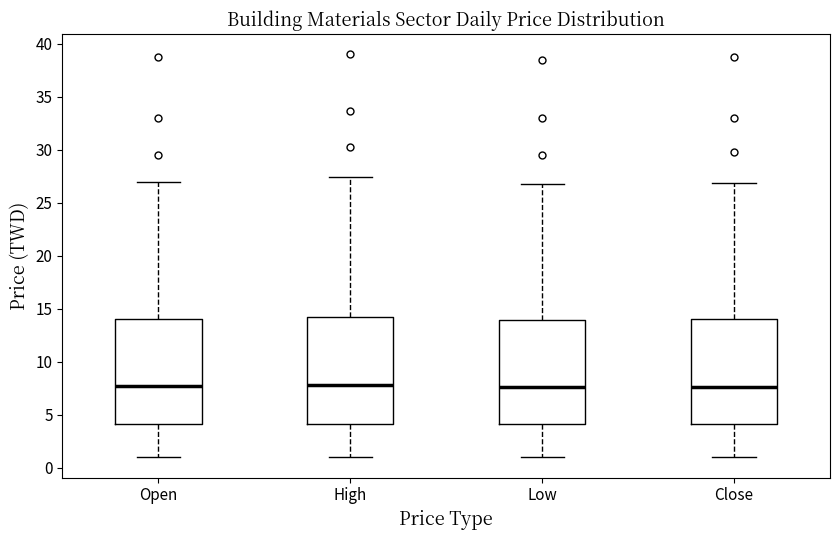

Reading left to right, transcribe this box plot: for each box, give where its median line is, the range the box spans, and where its two whiskers end, as read against the y-axis. The values are not printed on the chart, so give them approximately, as read against the axis.

Open: median 7.5, box 4.0 to 14.0, whiskers 1.0 to 27.0
High: median 8.0, box 4.0 to 14.0, whiskers 1.0 to 27.5
Low: median 7.5, box 4.0 to 14.0, whiskers 1.0 to 27.0
Close: median 7.5, box 4.0 to 14.0, whiskers 1.0 to 27.0